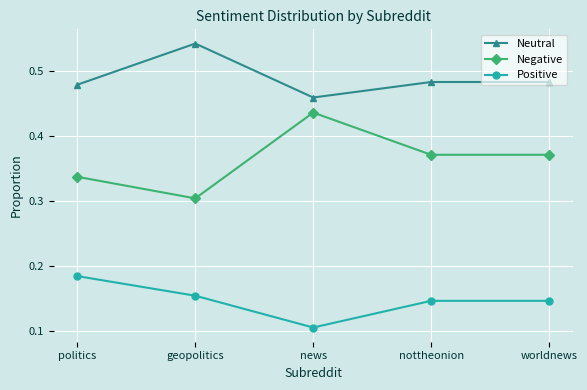

What is the sum of all Negative values?

1.8